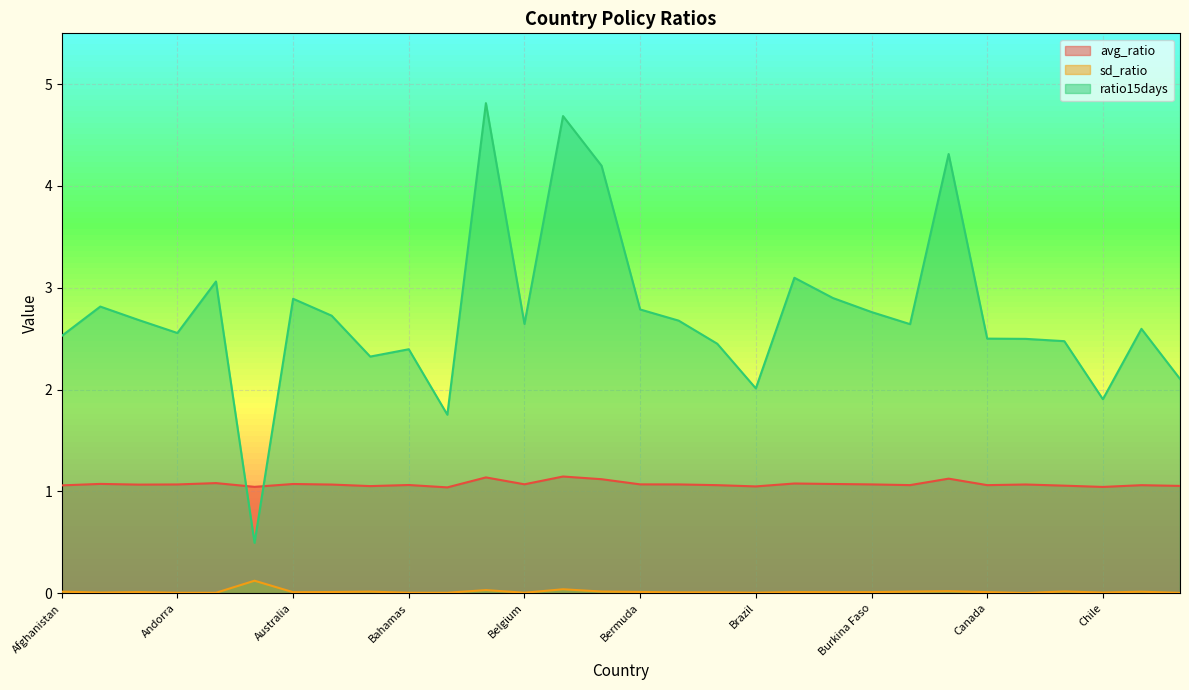

Where do ratio15days and avg_ratio first cross each other?

Angola and Aruba